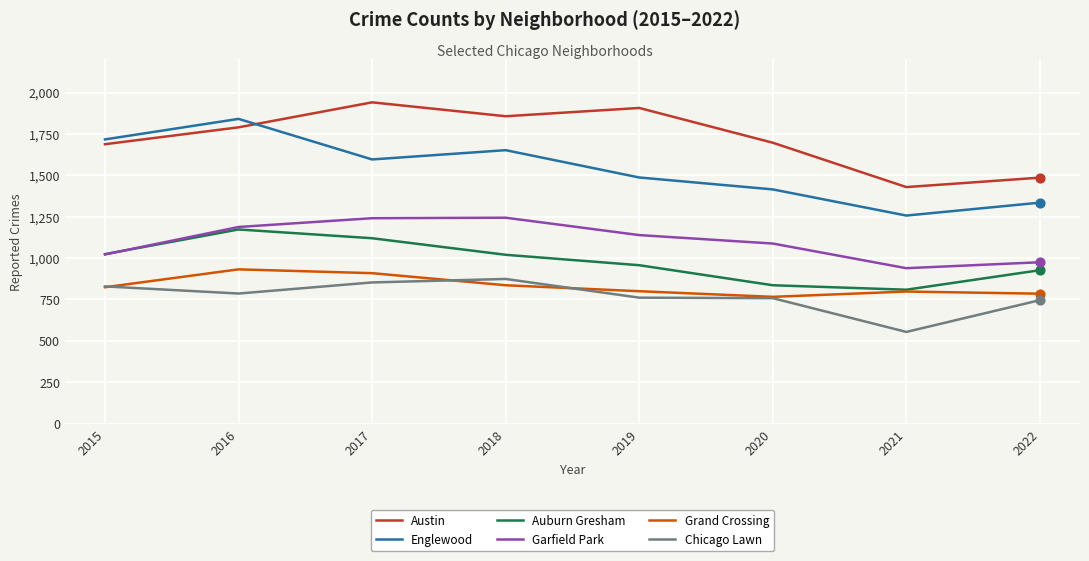

What is the difference between the highest and lowest values at 2015?

893